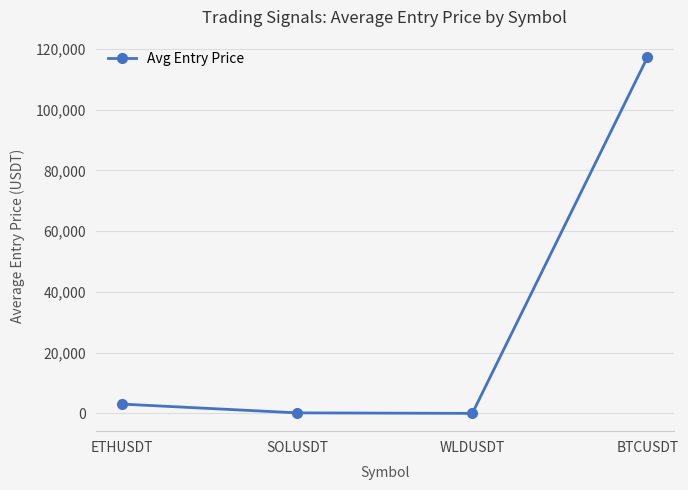

Which has a higher value, WLDUSDT or BTCUSDT?

BTCUSDT